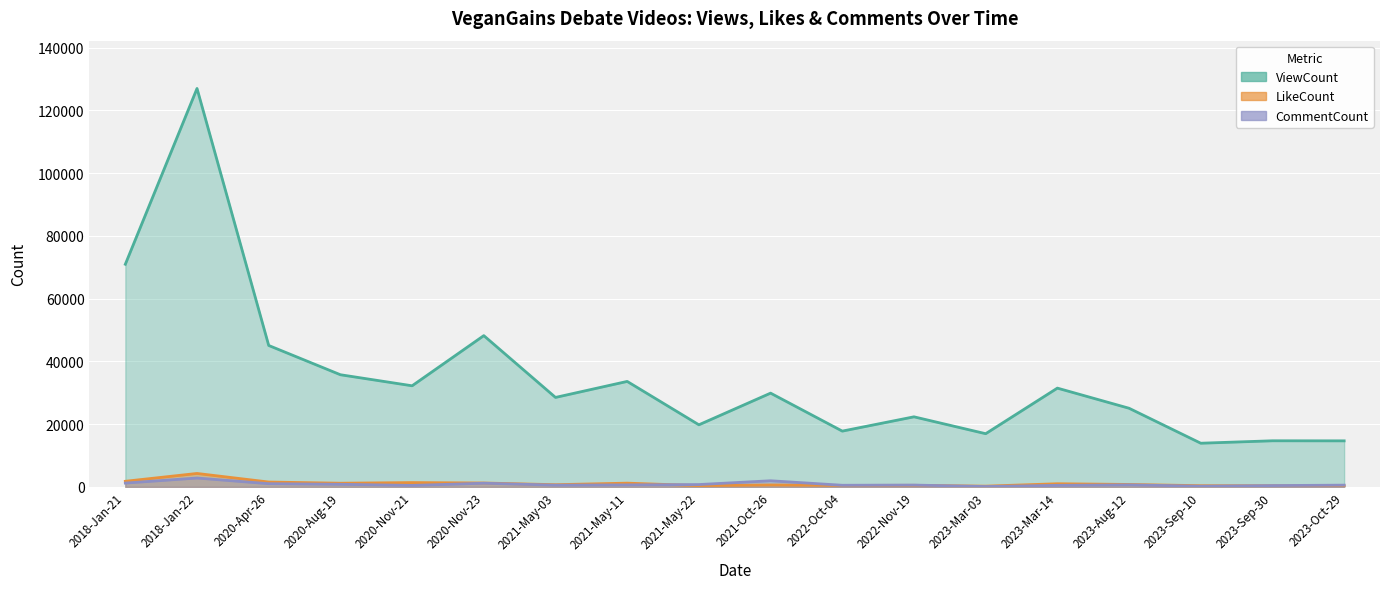

The value of LikeCount at 2020-Nov-21 is 1378. True or false?

True